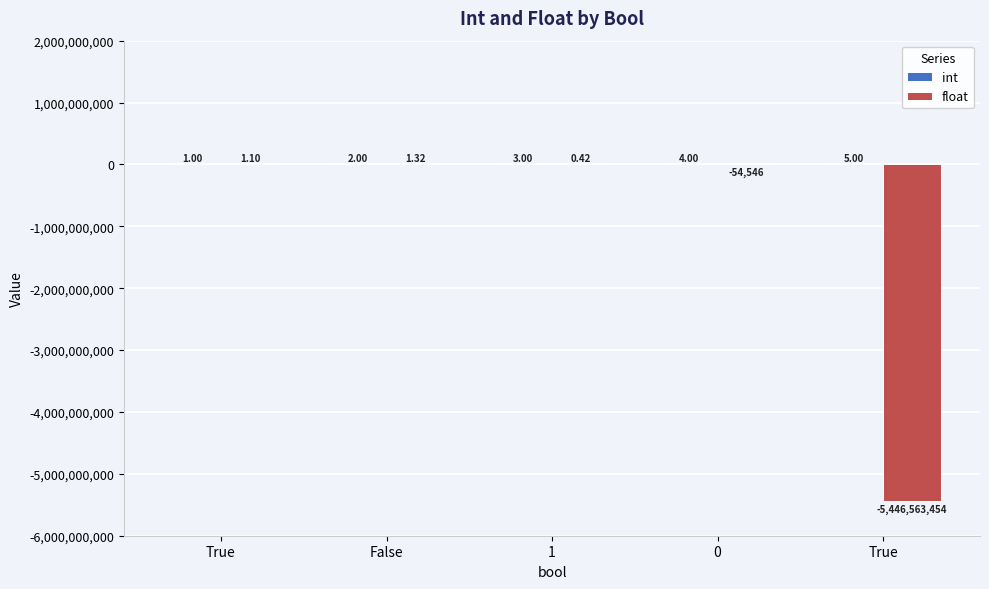

At which category is the sum across all series the highest?

1